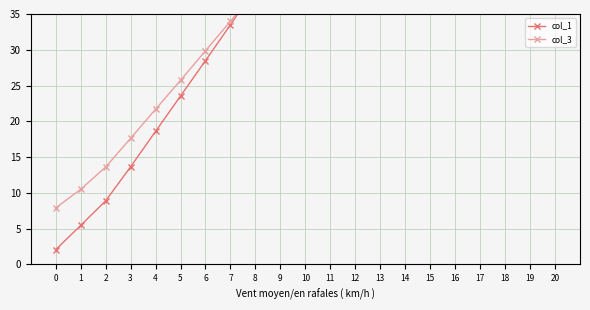

How many times do col_3 and col_1 cross each other?

1